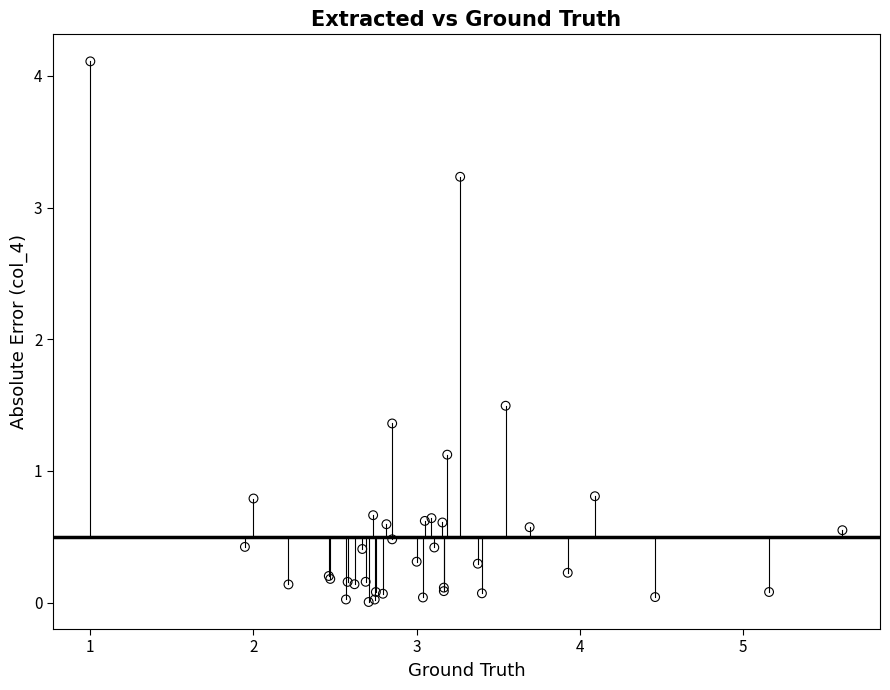

What Y value in the scatter plot is closest to 2?

1.5